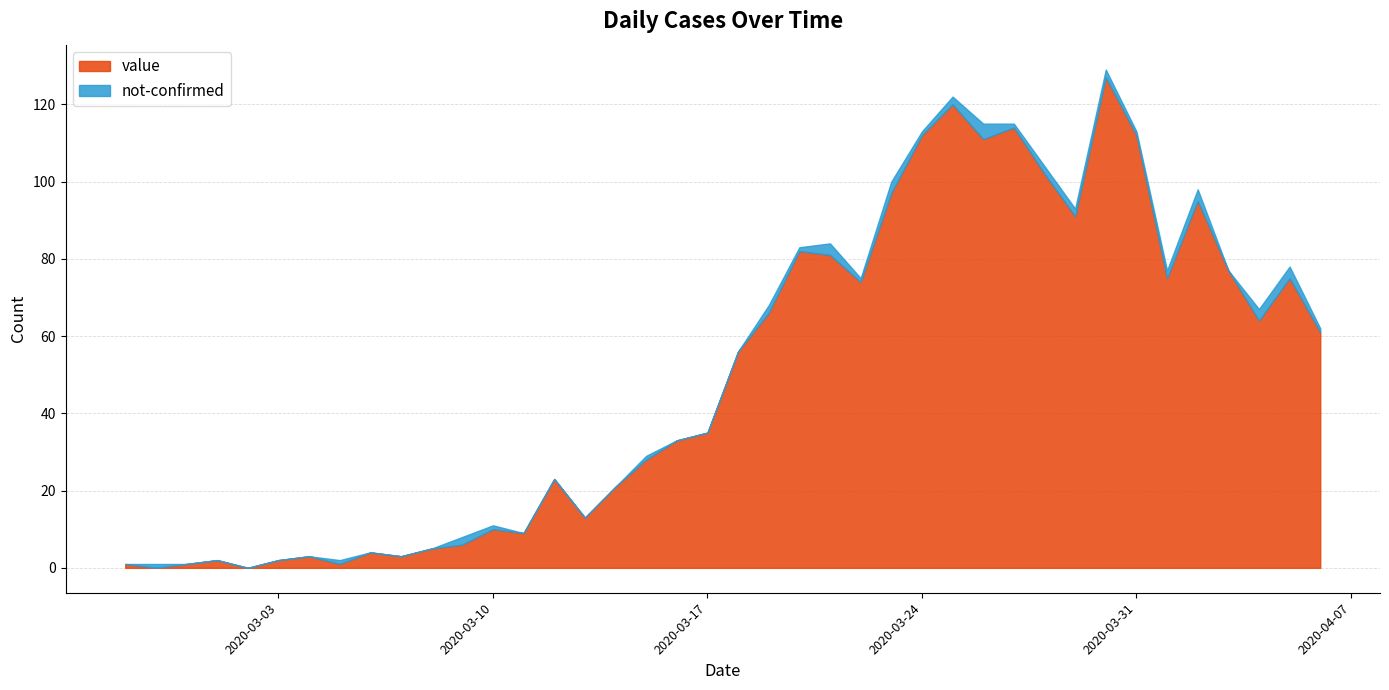

True or false: value has a value of 2 at 2020-03-08.

False